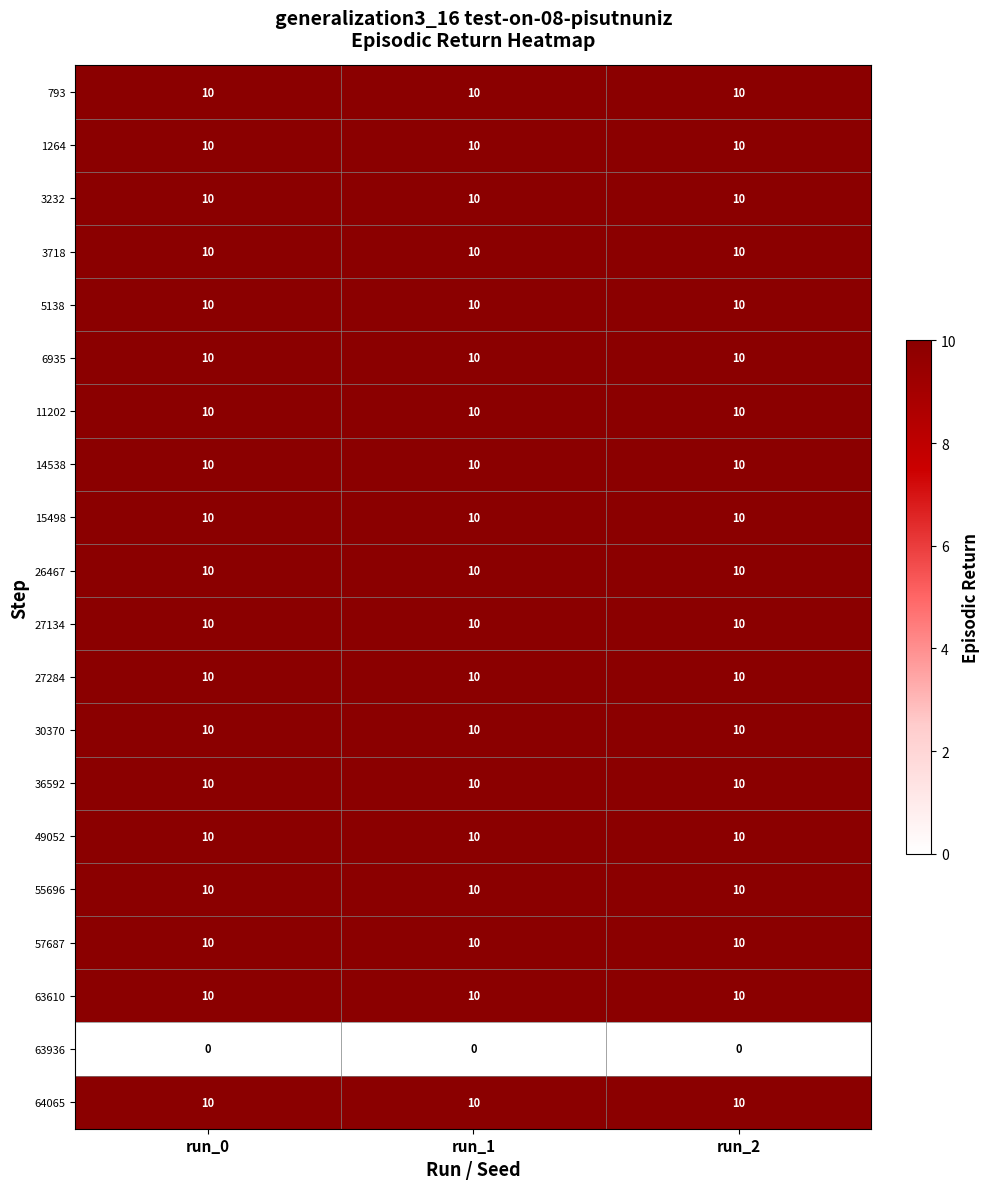

The value of 26467 at run_1 is 5. True or false?

False